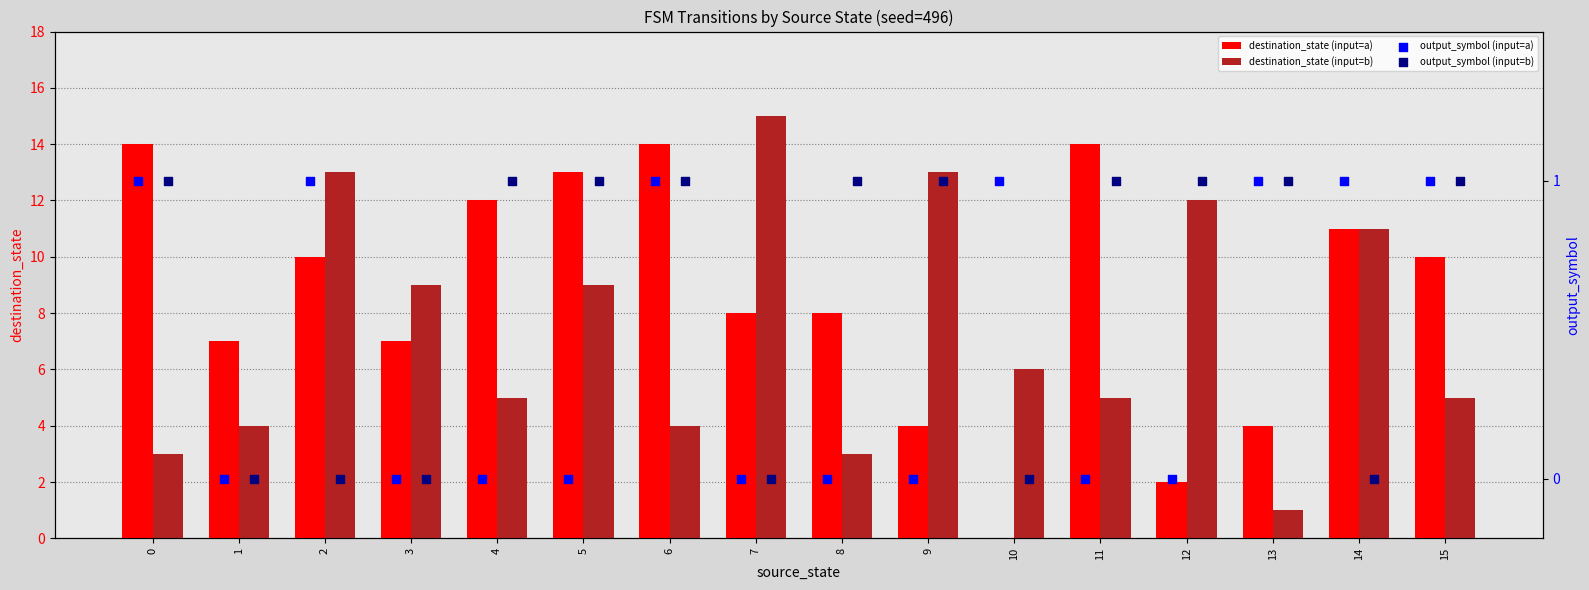

At how many categories does at least one series exceed 10?

10